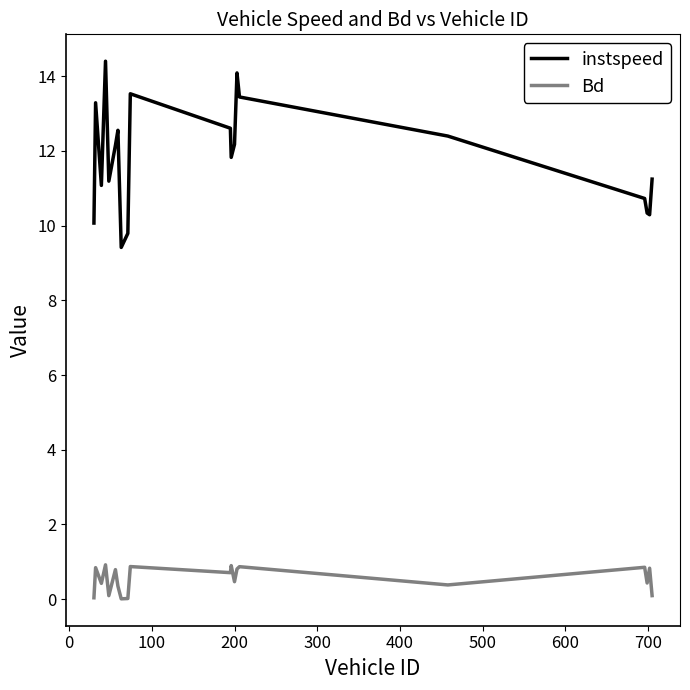

Which series has the largest total across all categories?

instspeed